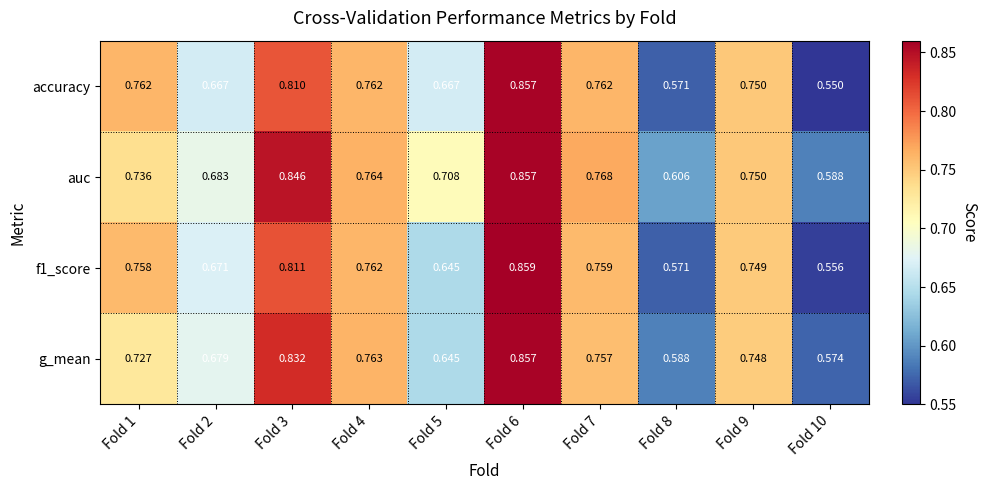

Which series has the largest total across all categories?

auc